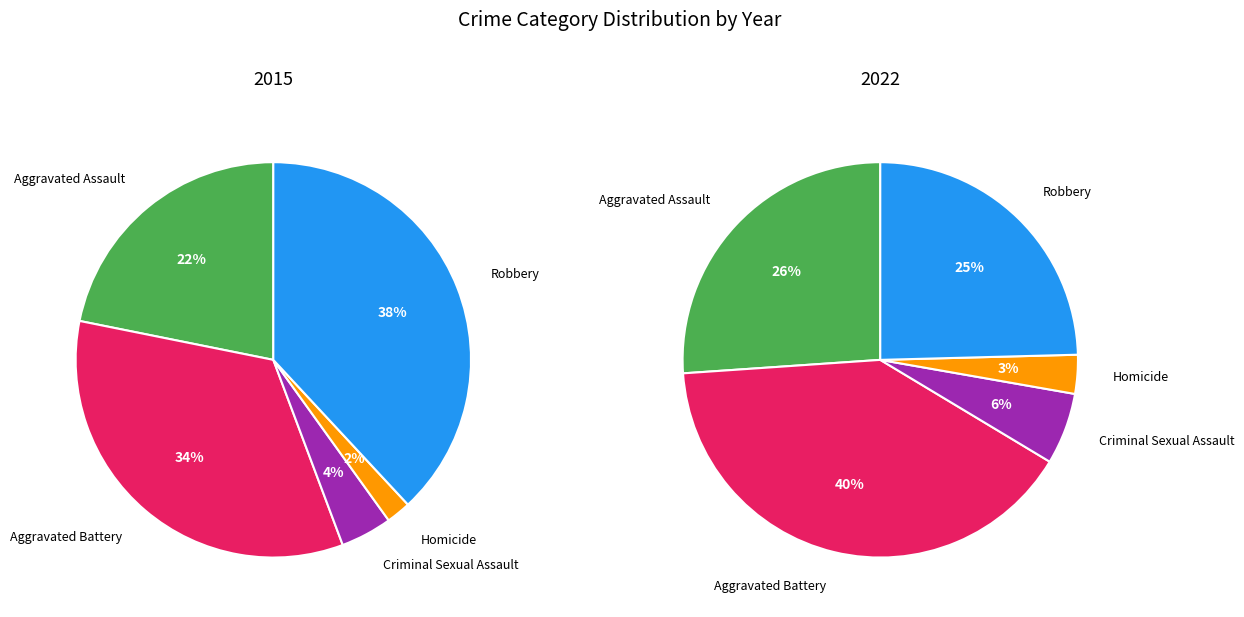

How many segments does this pie chart have?

5